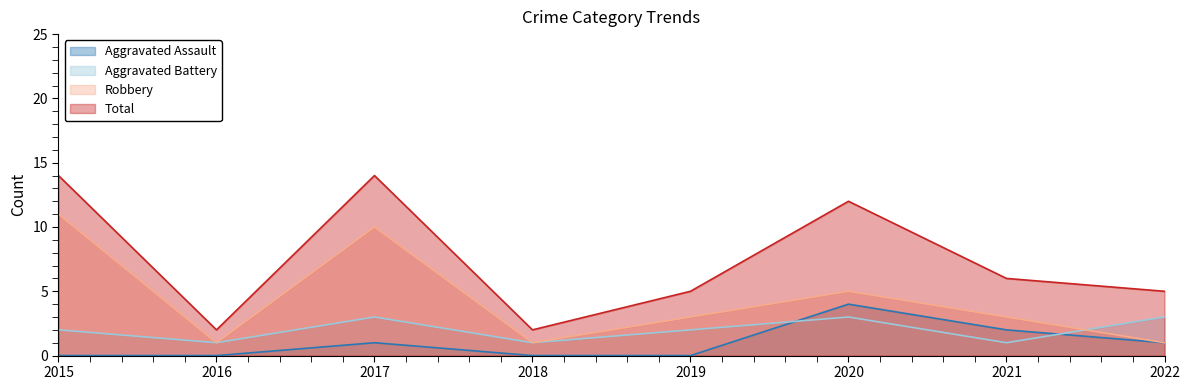

What is the sum of the Robbery values at 2018 and 2019?

4